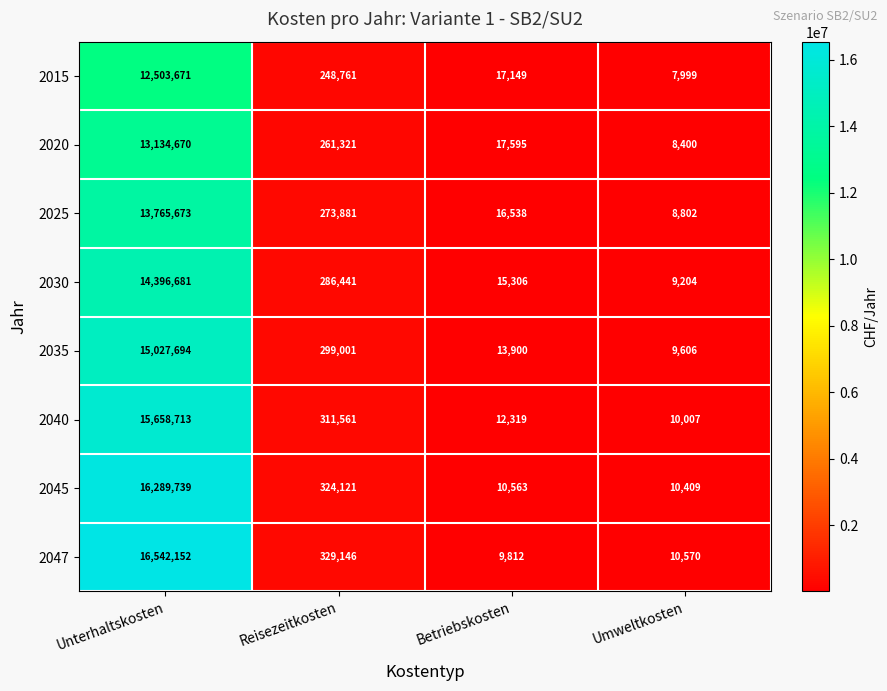

True or false: 2035 has a value of 182859 at Reisezeitkosten.

False